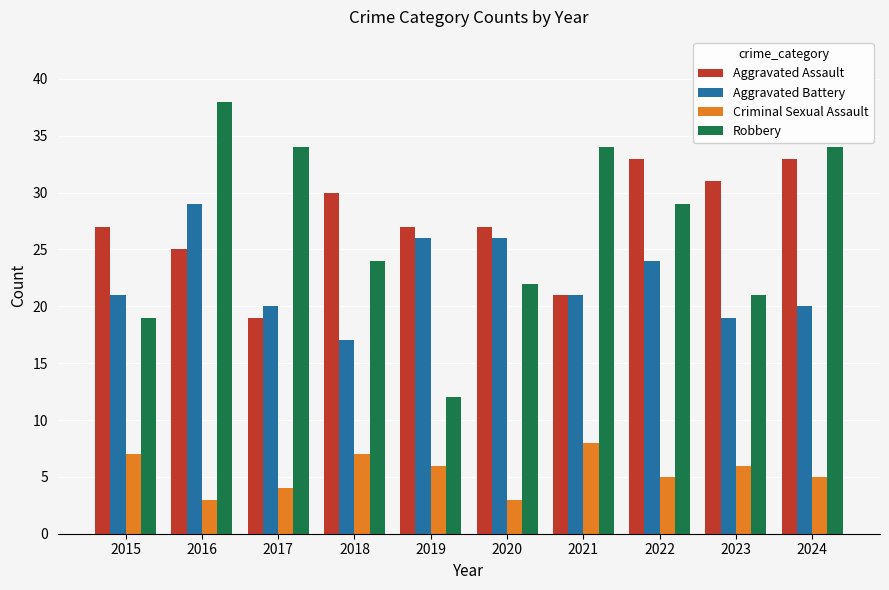

What are all the series names shown in the legend?

Aggravated Assault, Aggravated Battery, Criminal Sexual Assault, Robbery